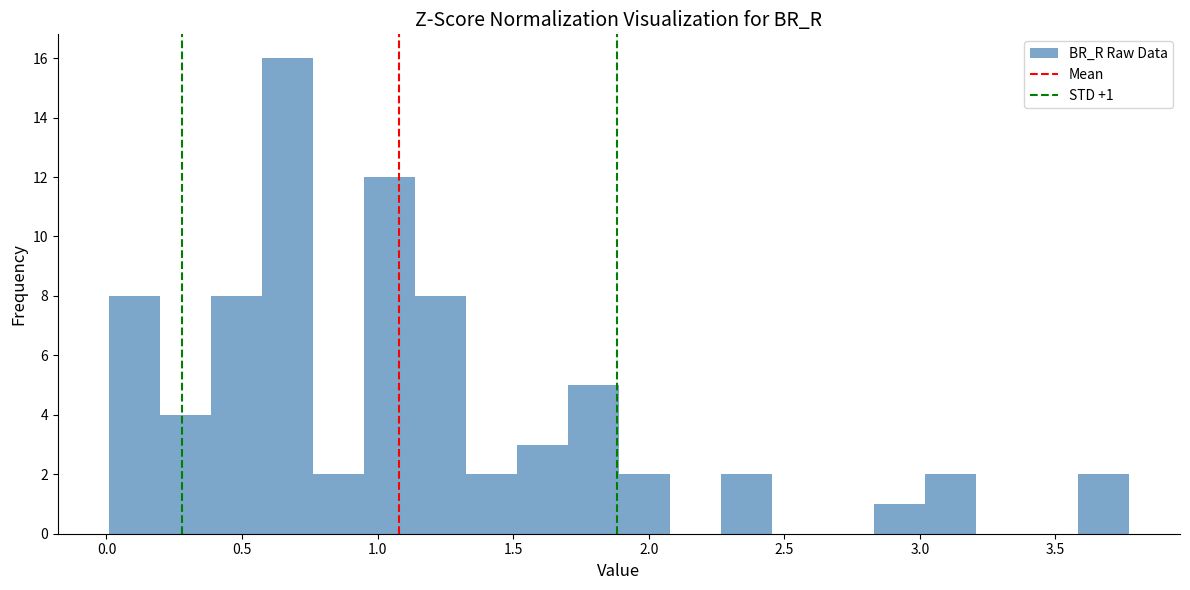

Around what value on the x-axis is the tallest bar? Give the approximate position of its centre, as read against the axis.

0.65